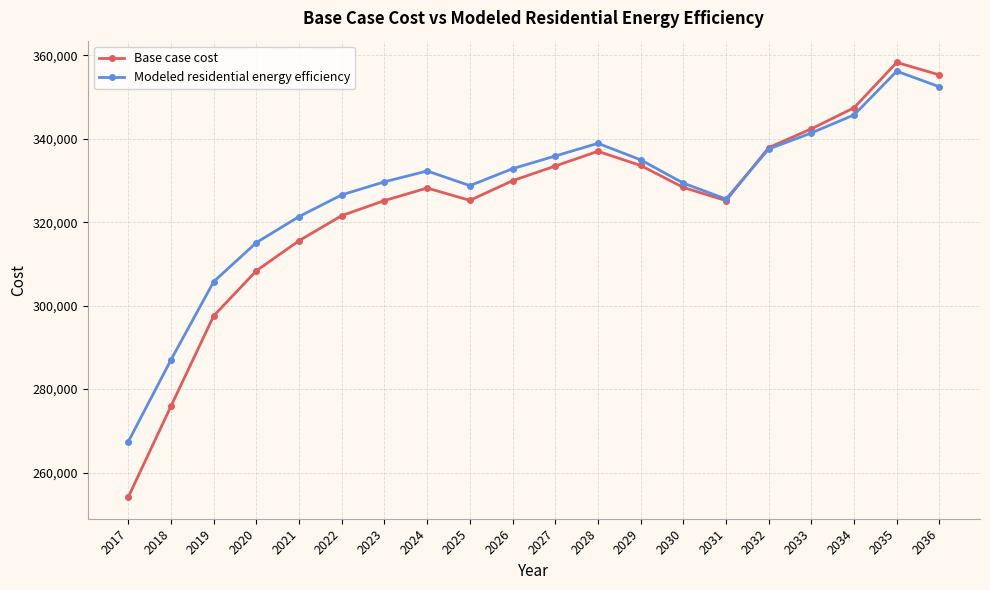

The value of Base case cost at 2025 is 584613.7. True or false?

False